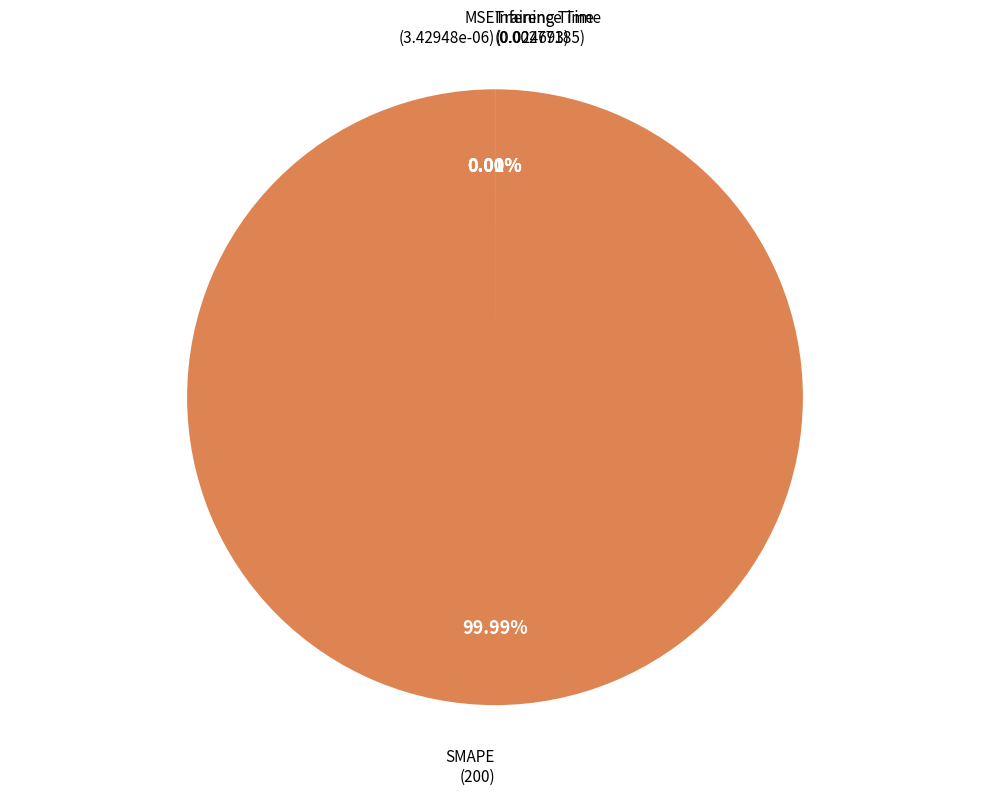

Which slice is the largest?

SMAPE